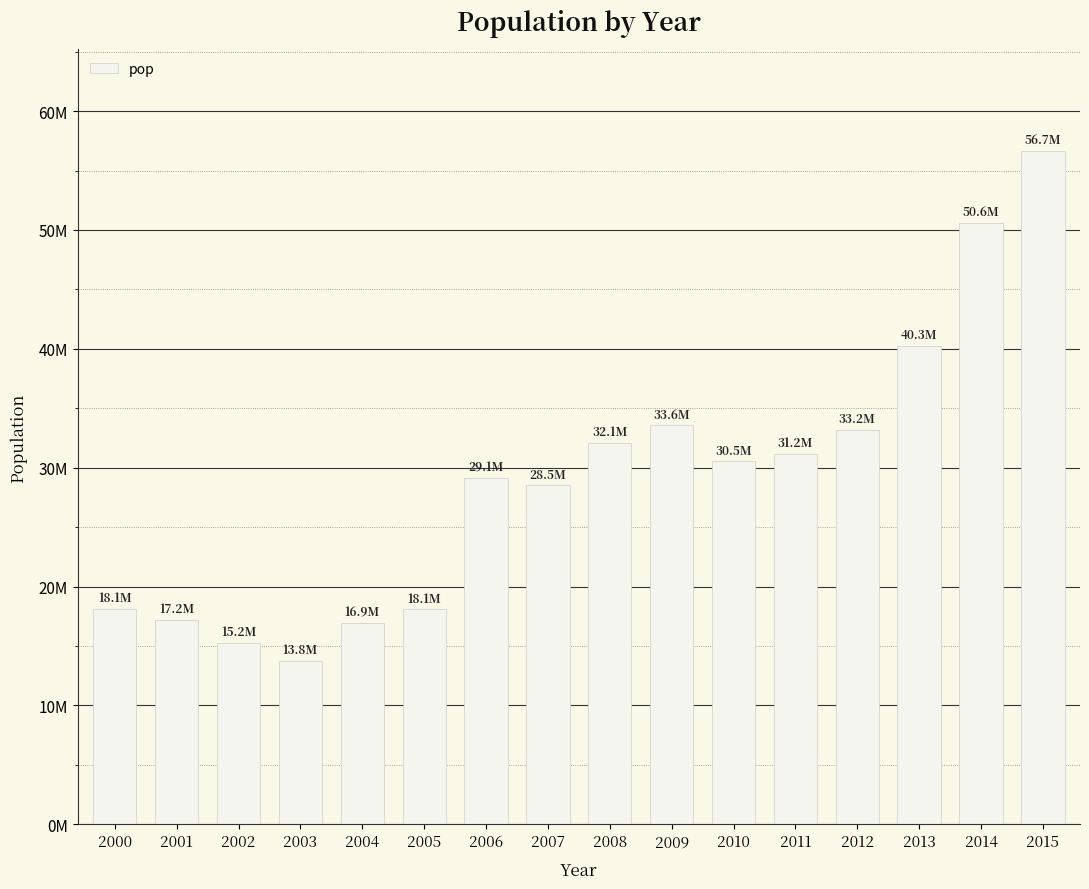

What is the sum of all values?

465048710